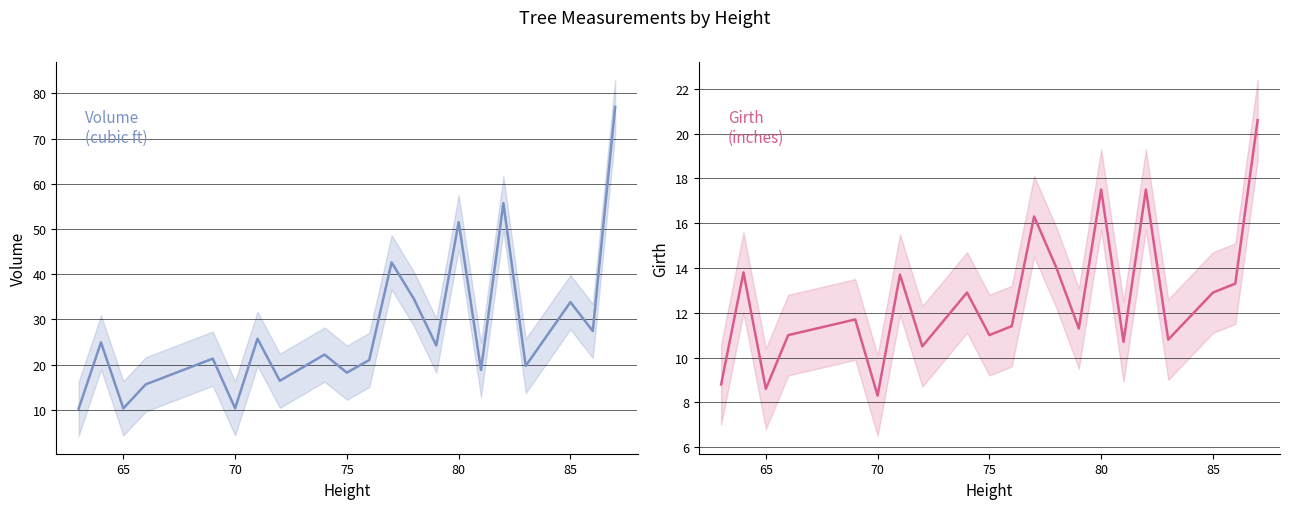

Which series has the largest total across all categories?

Volume